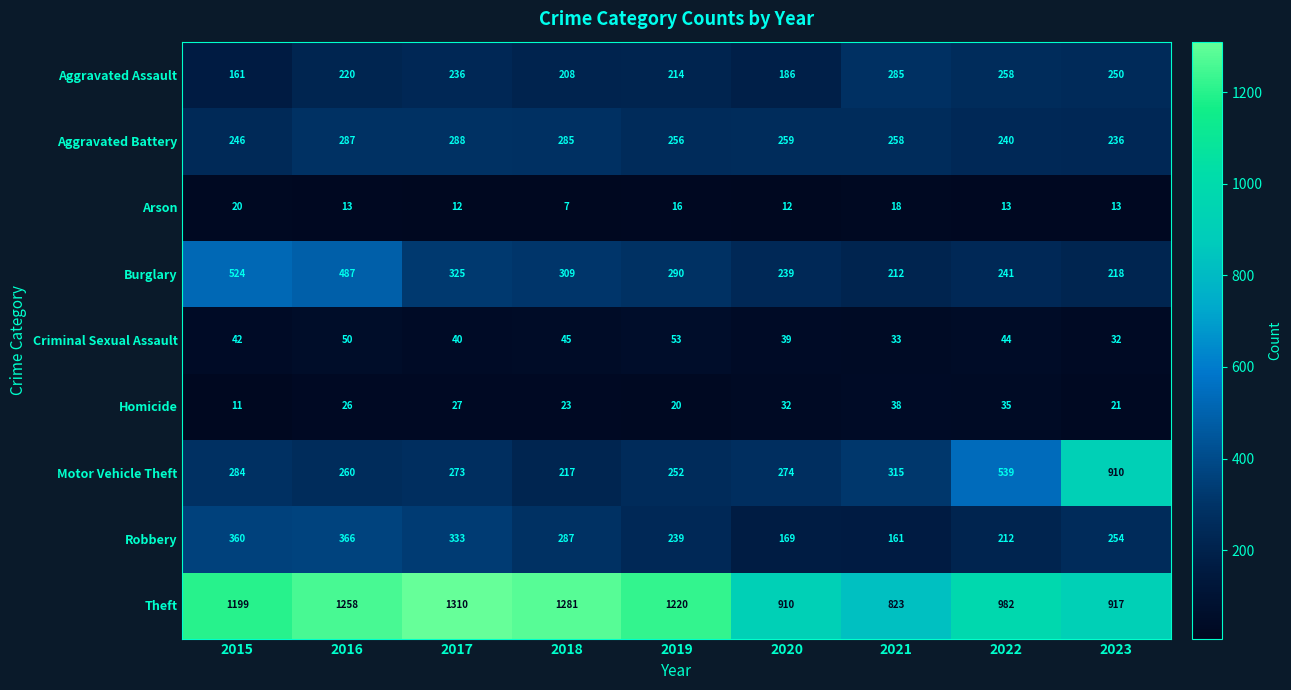

What is the greatest value displayed?

1310